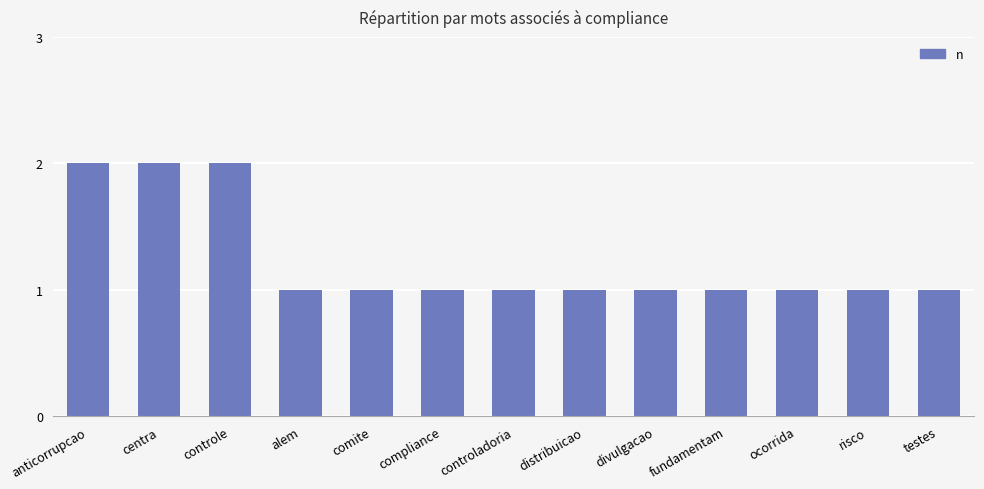

Reading left to right, extract all data points from this chart.

anticorrupcao=2	centra=2	controle=2	alem=1	comite=1	compliance=1	controladoria=1	distribuicao=1	divulgacao=1	fundamentam=1	ocorrida=1	risco=1	testes=1